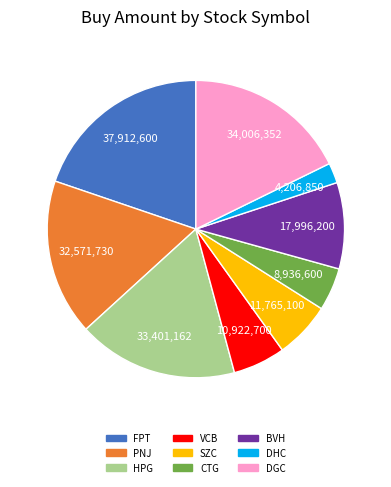

What is the ratio of the value at BVH to the value at PNJ?

0.6